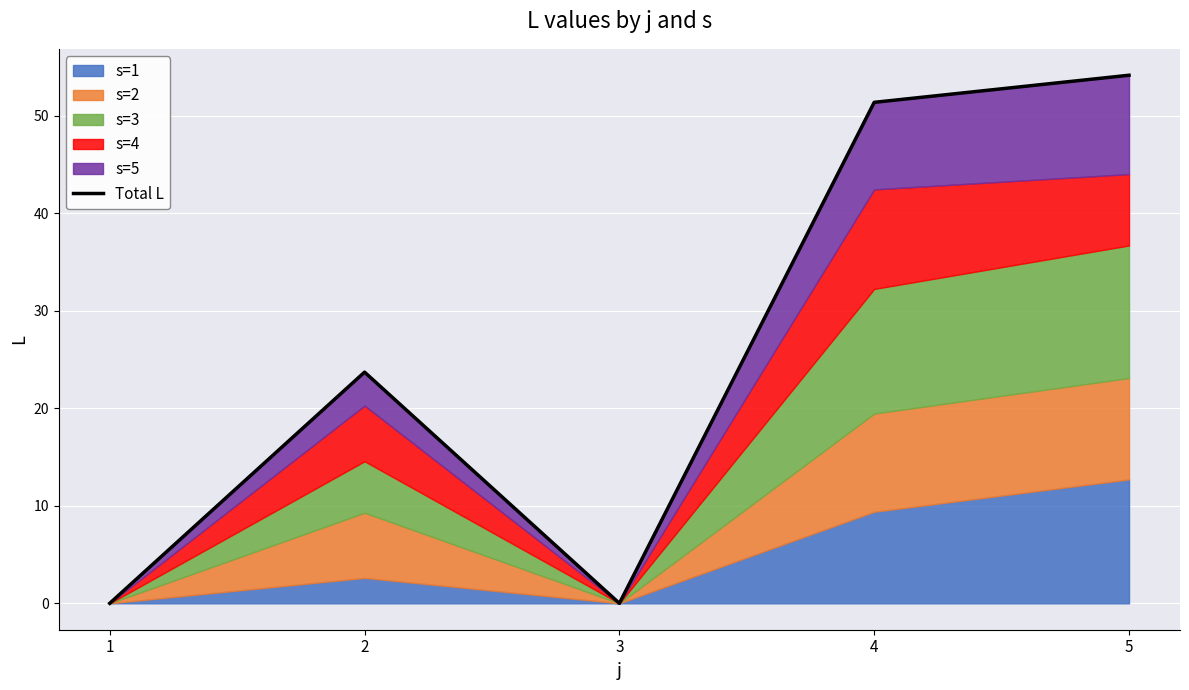

What is the maximum value shown in the chart?

54.2